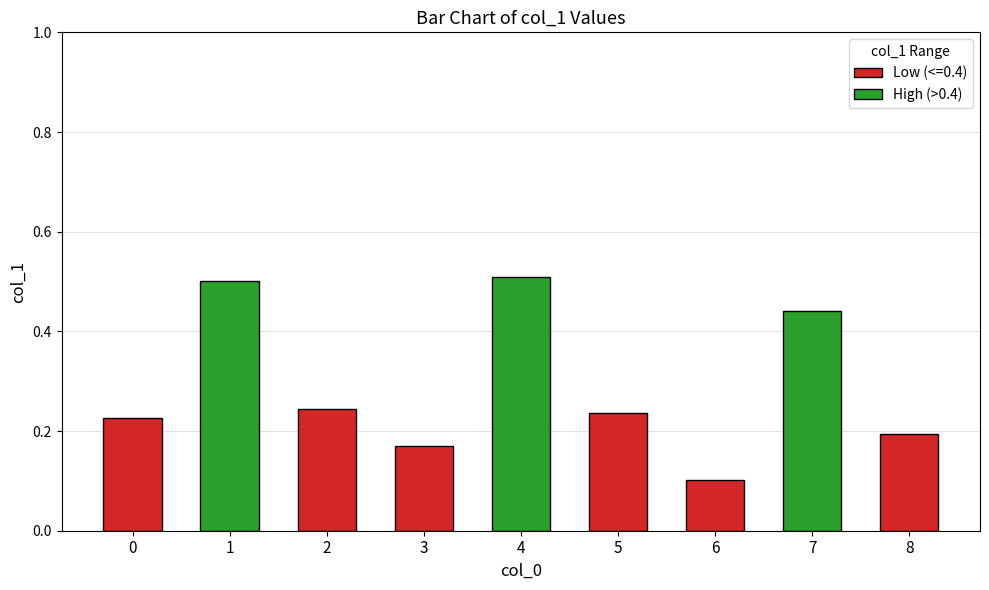

Are the bars horizontal?

No